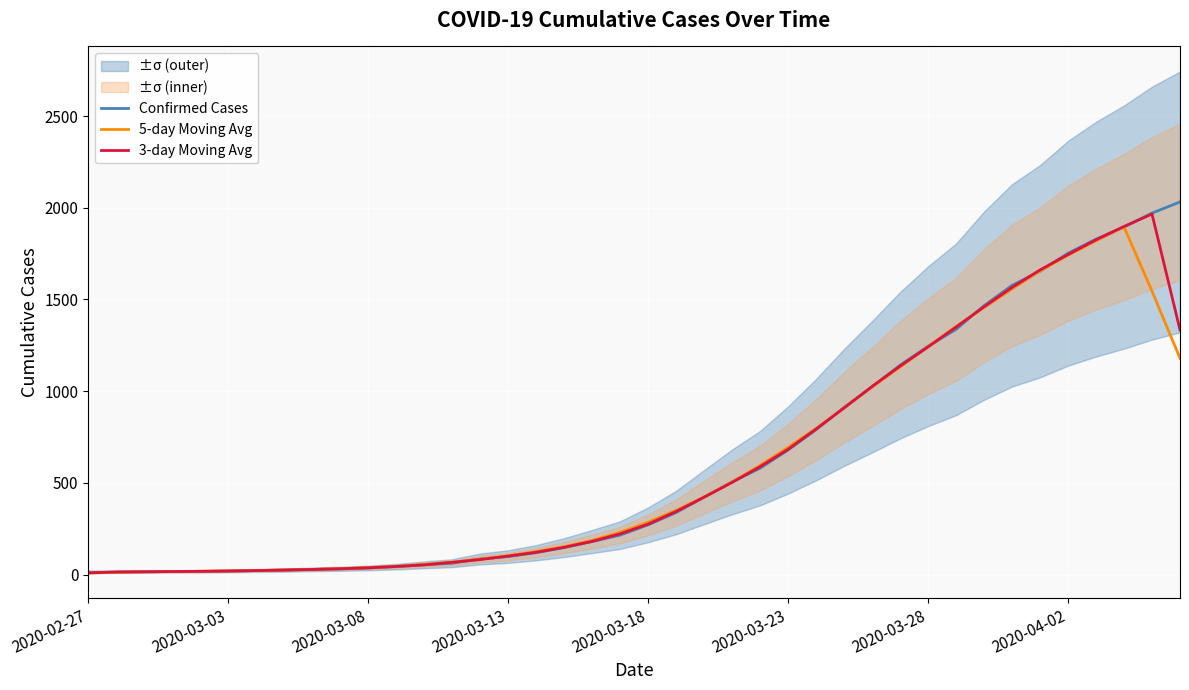

What is the maximum value for Confirmed Cases?

2032.0